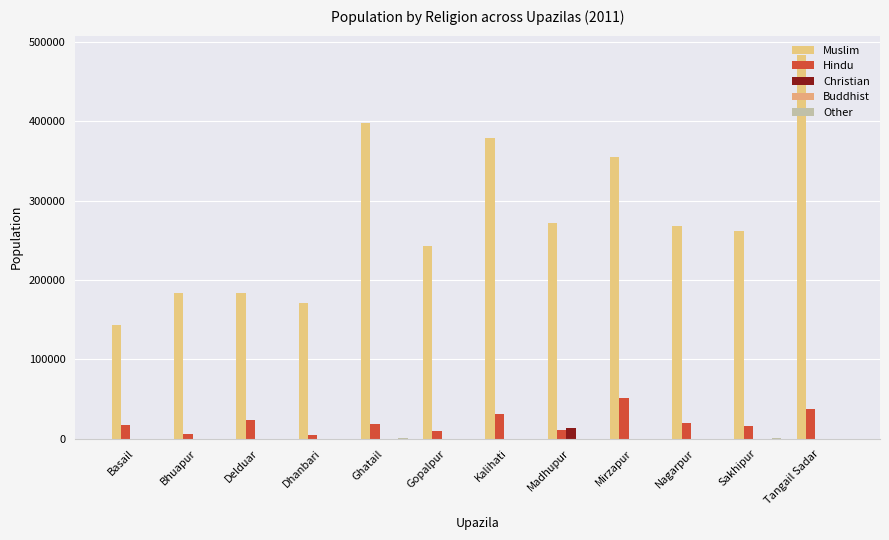

Count the number of categories in the chart.

12